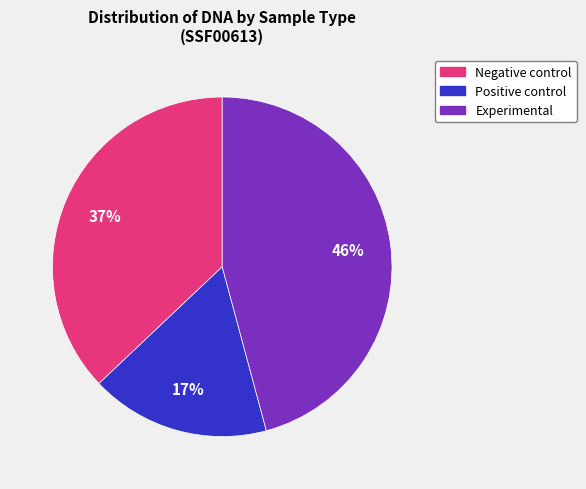

Is there a majority slice in this chart?

No